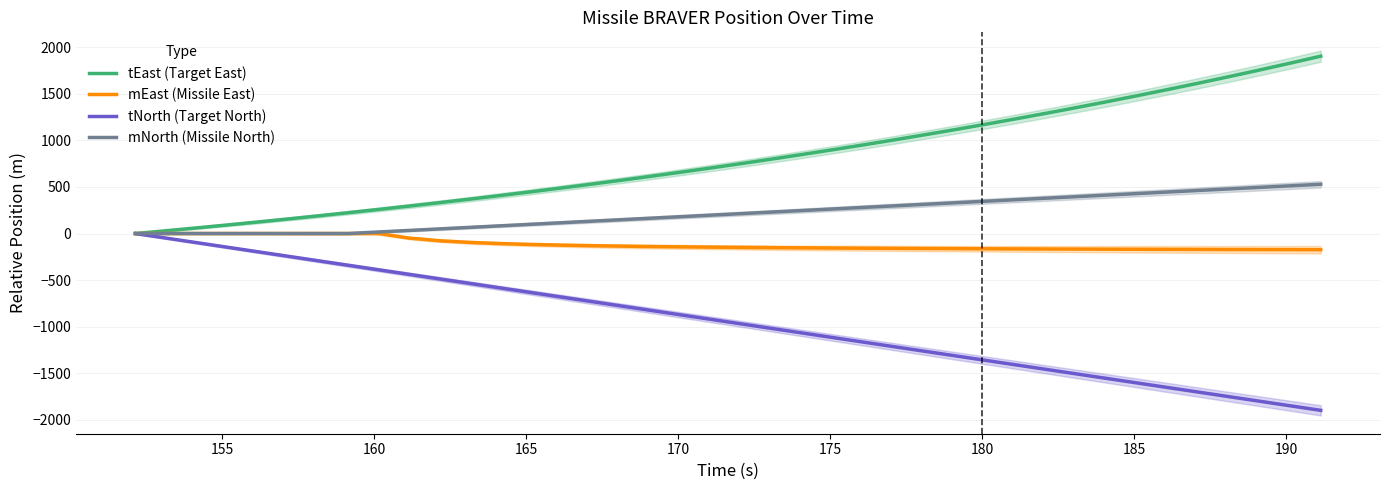

True or false: tEast (Target East) has more than 0 points higher than both neighbors.

False